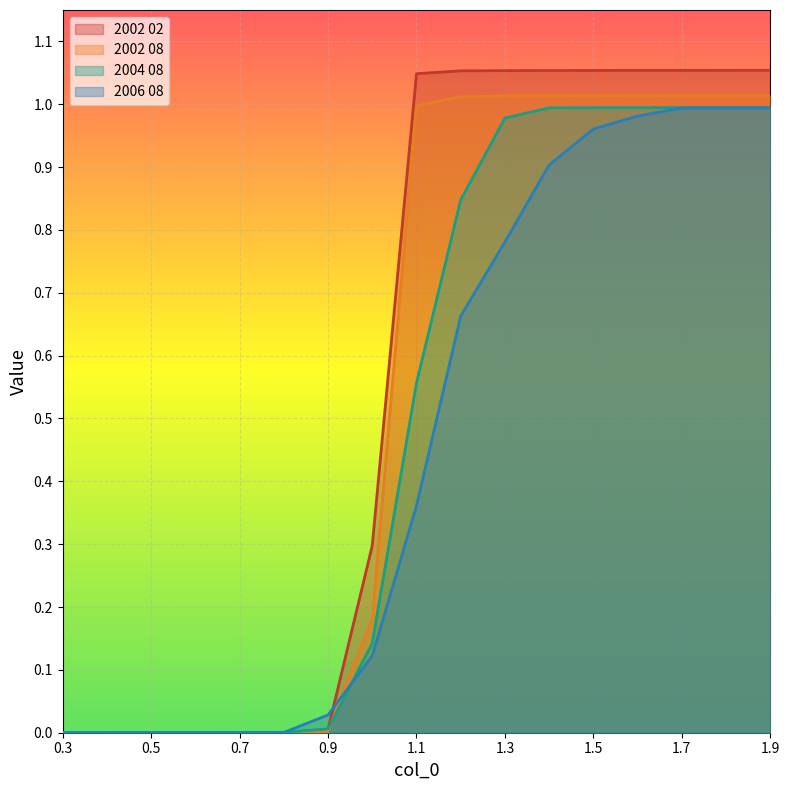

True or false: 2006 08 has more than 1 interior local peaks.

False